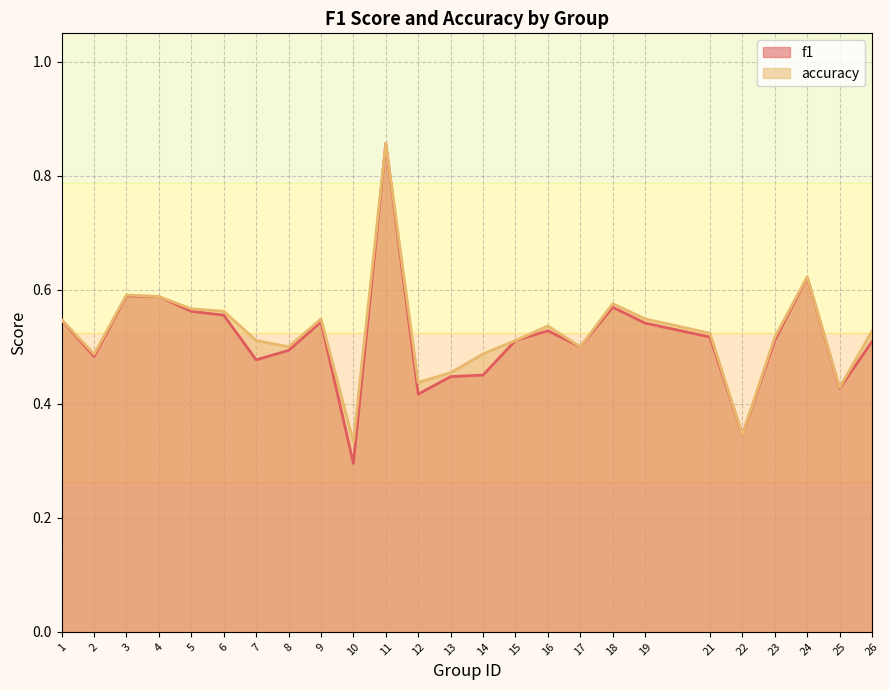

What is the minimum value shown in the chart?

0.3